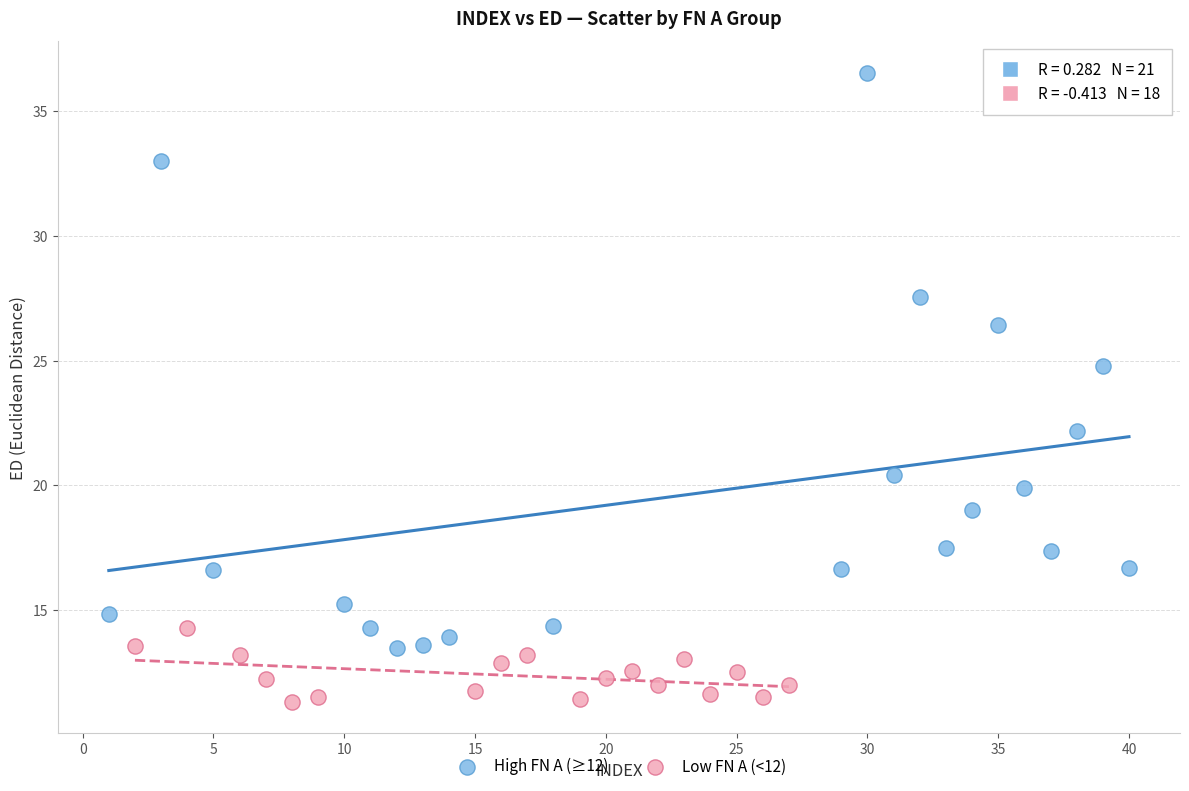

Which series reaches the minimum Y coordinate?

Low FN A (<12)